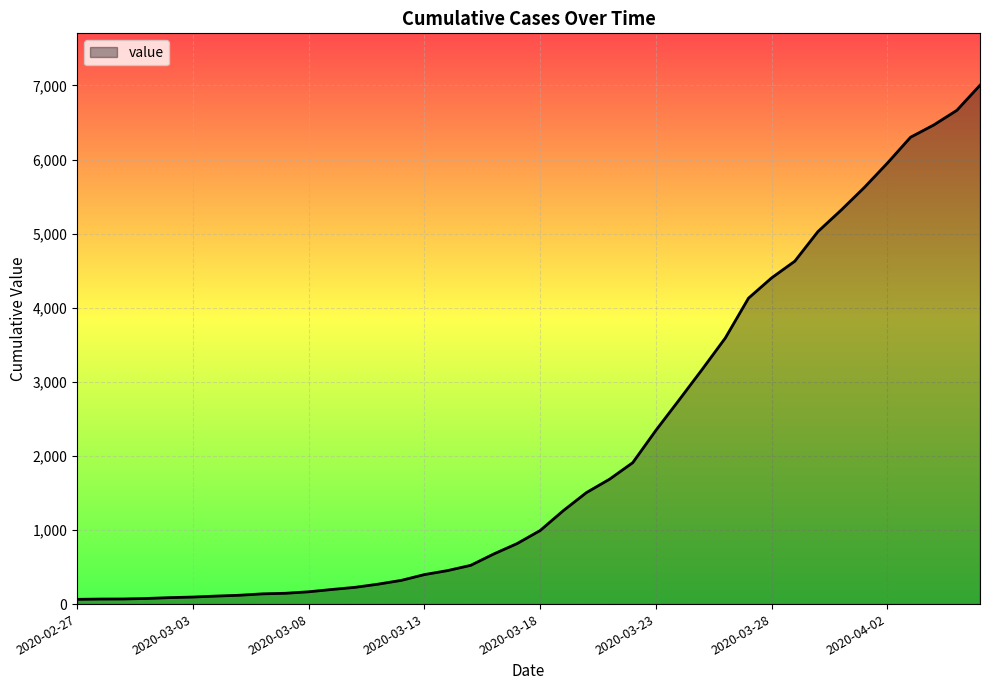

What is the greatest value displayed?

7003